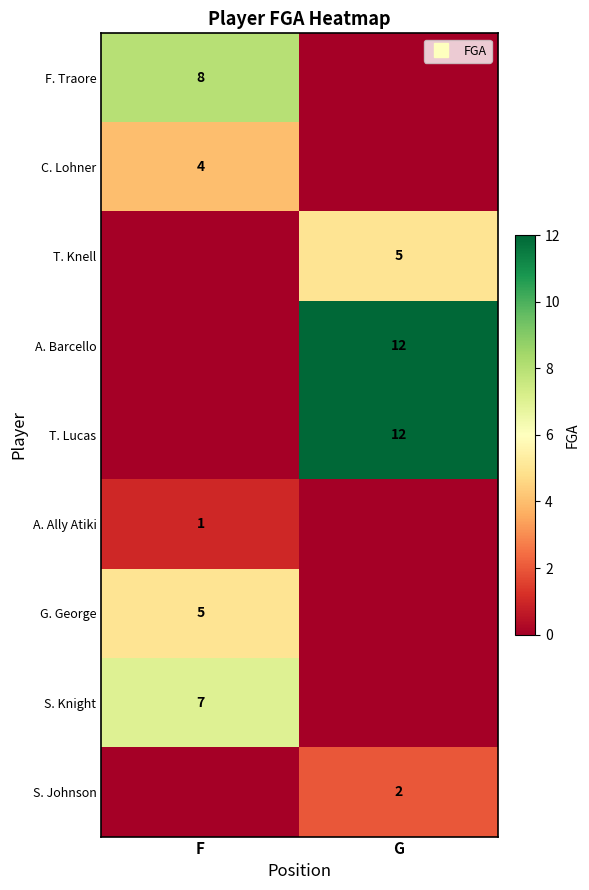

How many values in the T. Knell series are below 5?

1